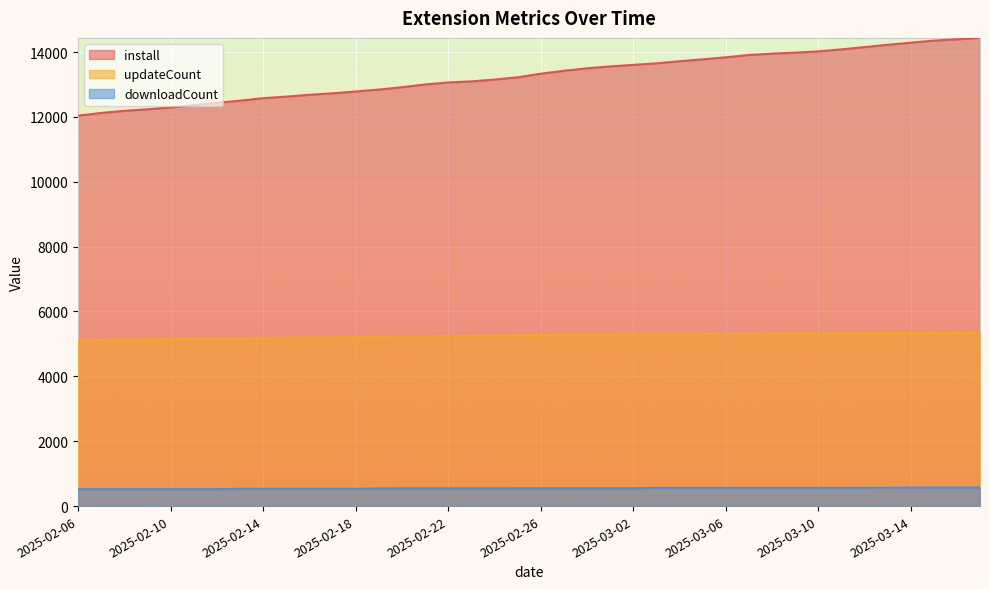

At which category is the sum across all series the highest?

2025-03-17